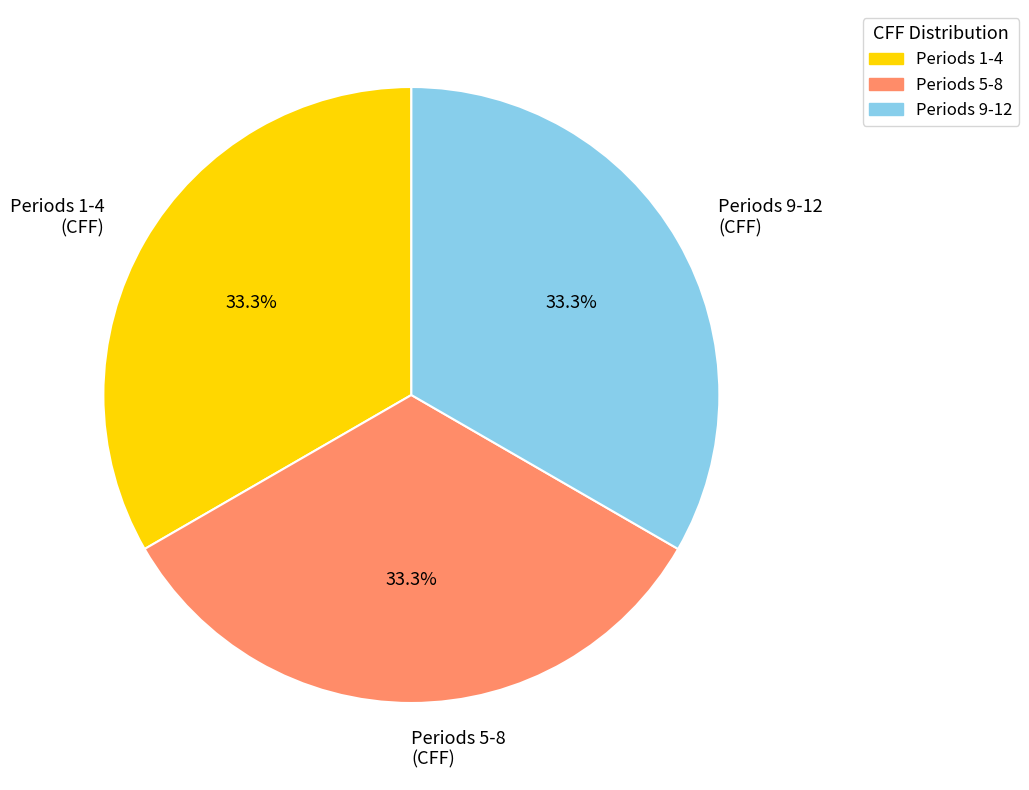

What percentage is NOT represented by Periods 1-4 (CFF)?

66.7%